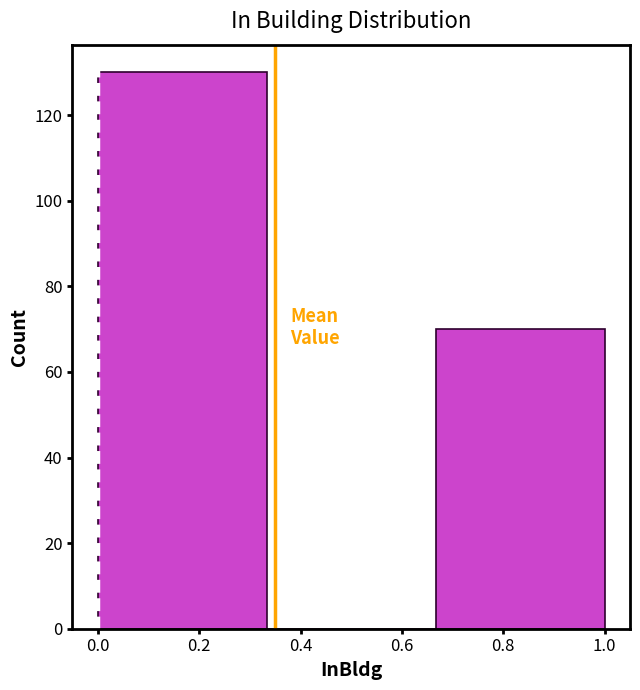

Over which range of the x-axis is the bar tallest?

0.00 to 0.34